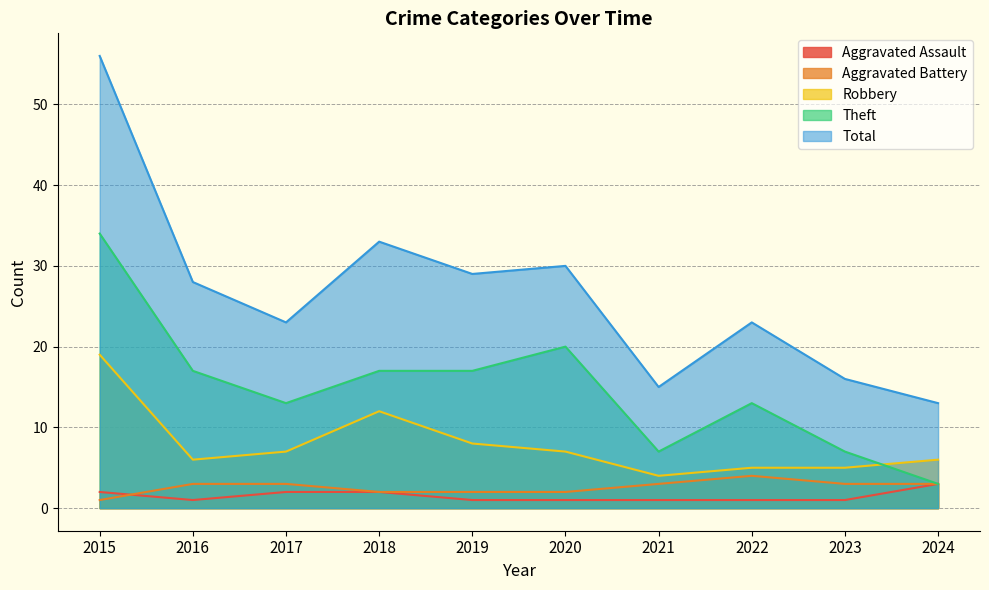

At 2016, list the series in order from smallest to largest.

Aggravated Assault, Aggravated Battery, Robbery, Theft, Total